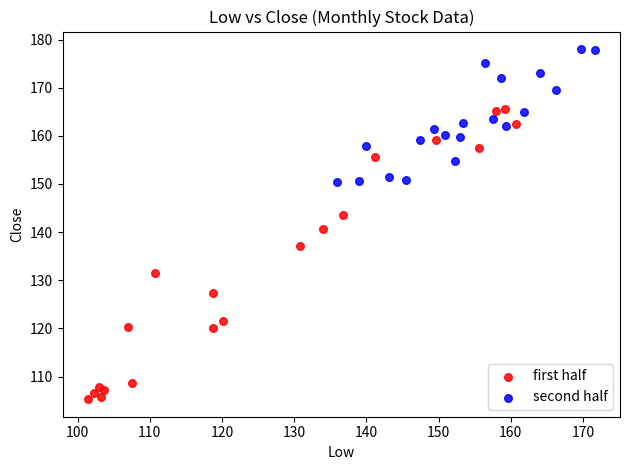

Which series contains the lowest Y value?

first half